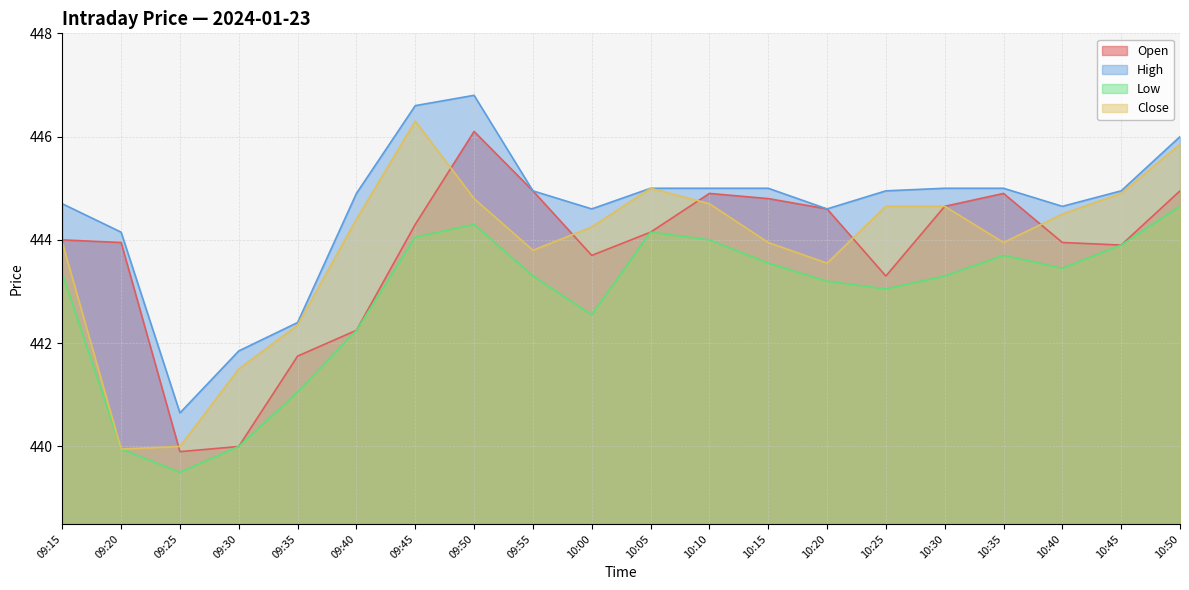

Rank the series at 10:20 from lowest to highest value.

Low, Close, Open, High